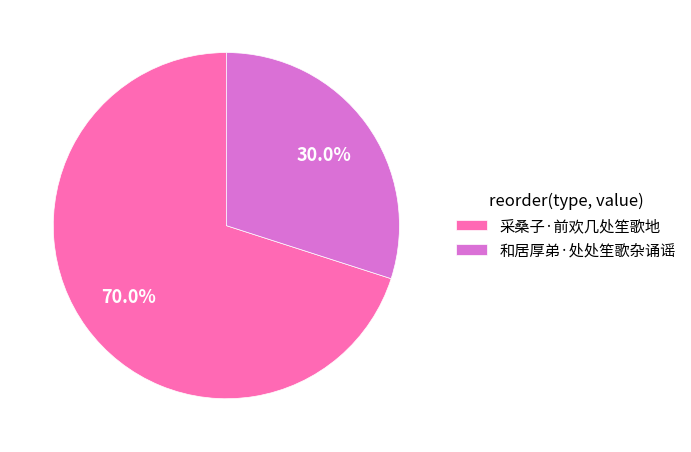

What portion of the pie excludes 和居厚弟·处处笙歌杂诵谣?

70.0%